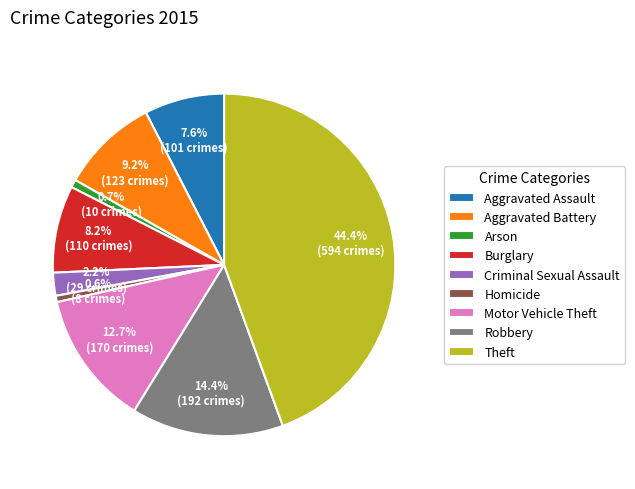

The Burglary slice represents 1% of the pie. True or false?

False